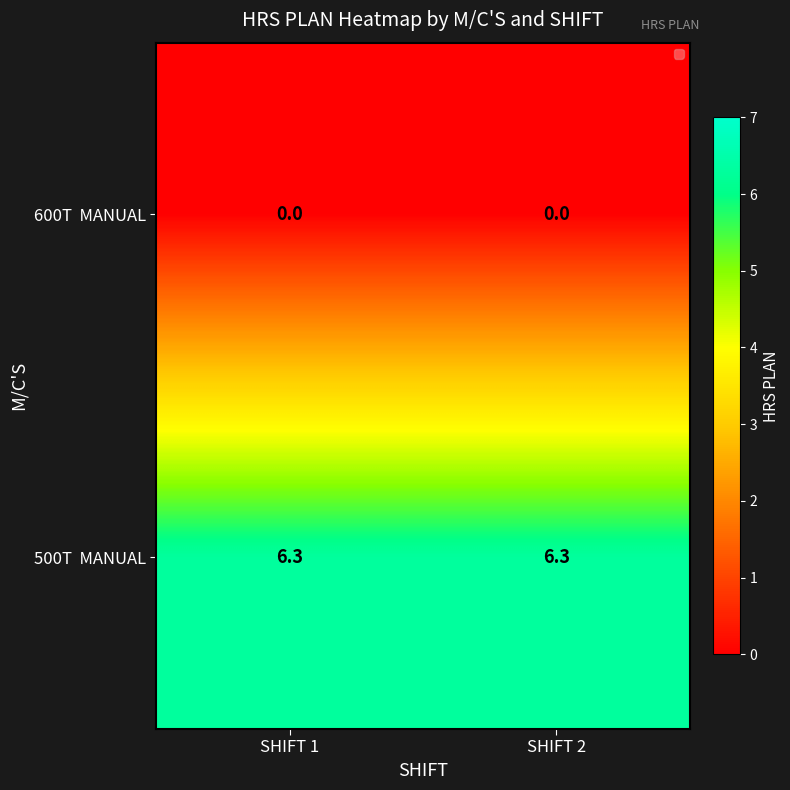

What is the spread (max minus min) of values at SHIFT 2?

6.3